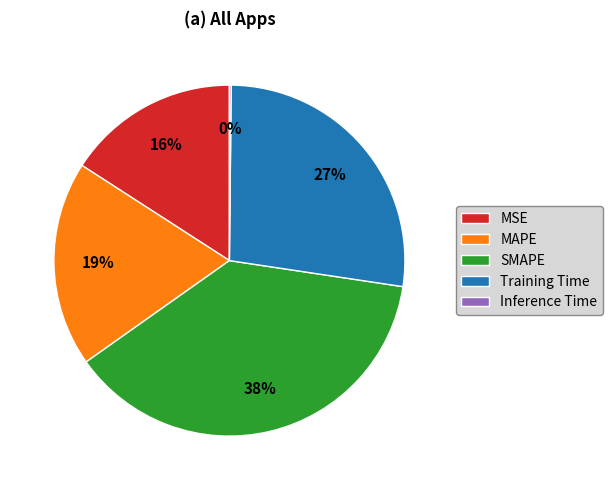

The SMAPE slice represents 51% of the pie. True or false?

False